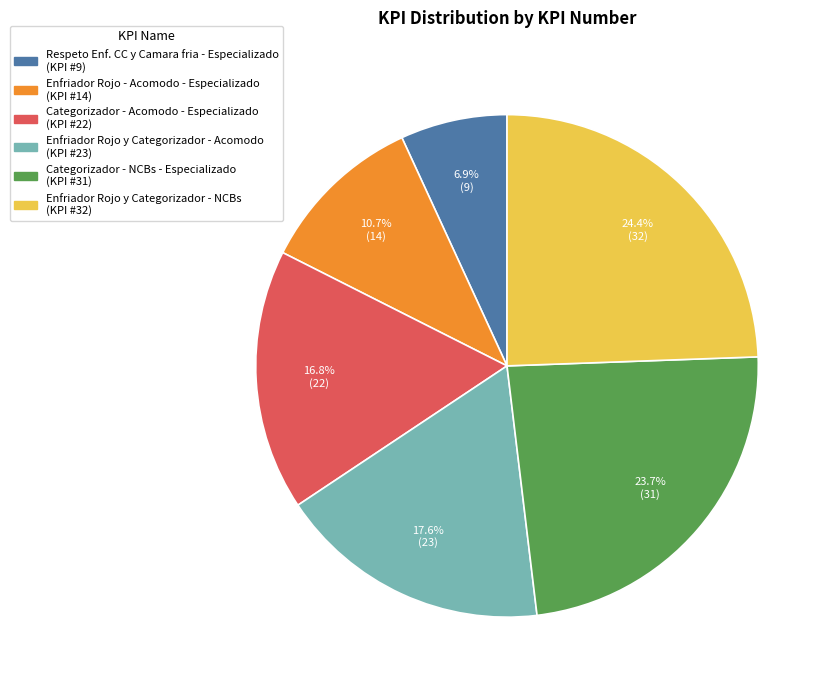

Which has a higher value, Respeto Enf. CC y Camara fria - Especializado or Enfriador Rojo - Acomodo - Especializado?

Enfriador Rojo - Acomodo - Especializado